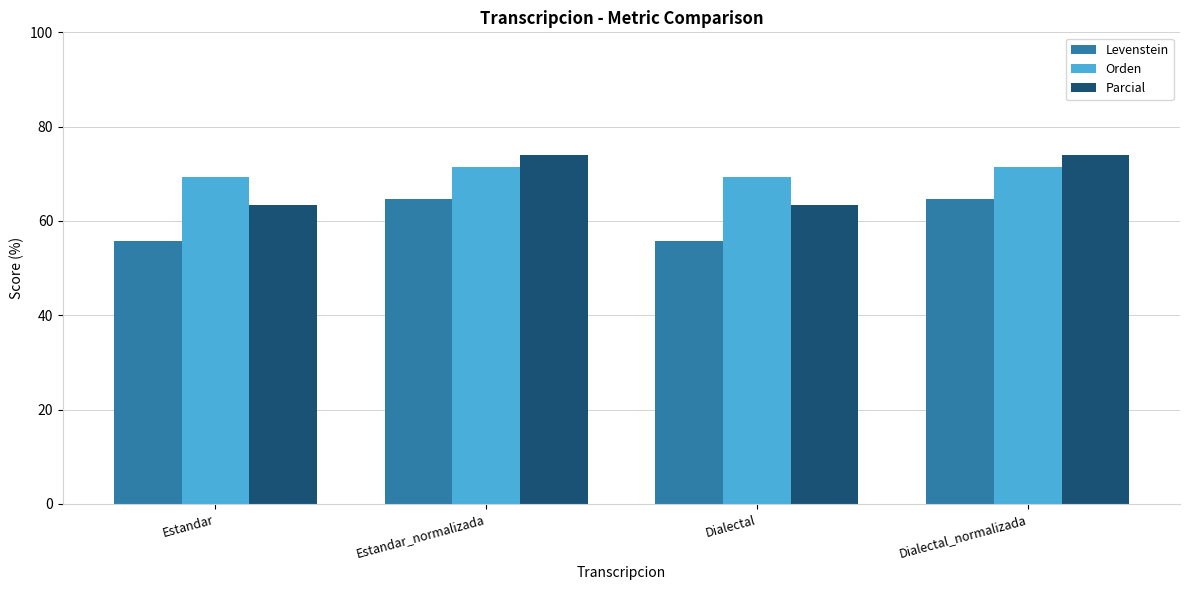

What is the difference between the Levenstein values at Estandar and Estandar_normalizada?

8.8